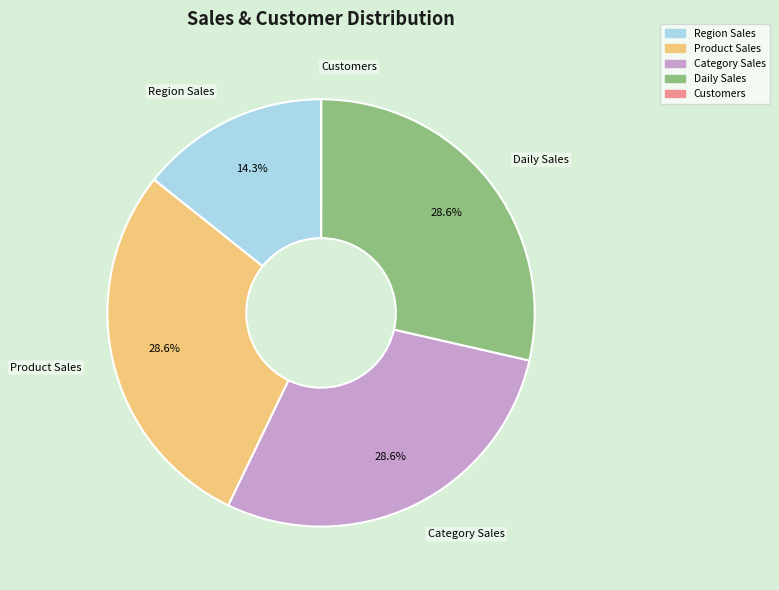

Which has a higher value, Product Sales or Region Sales?

Product Sales